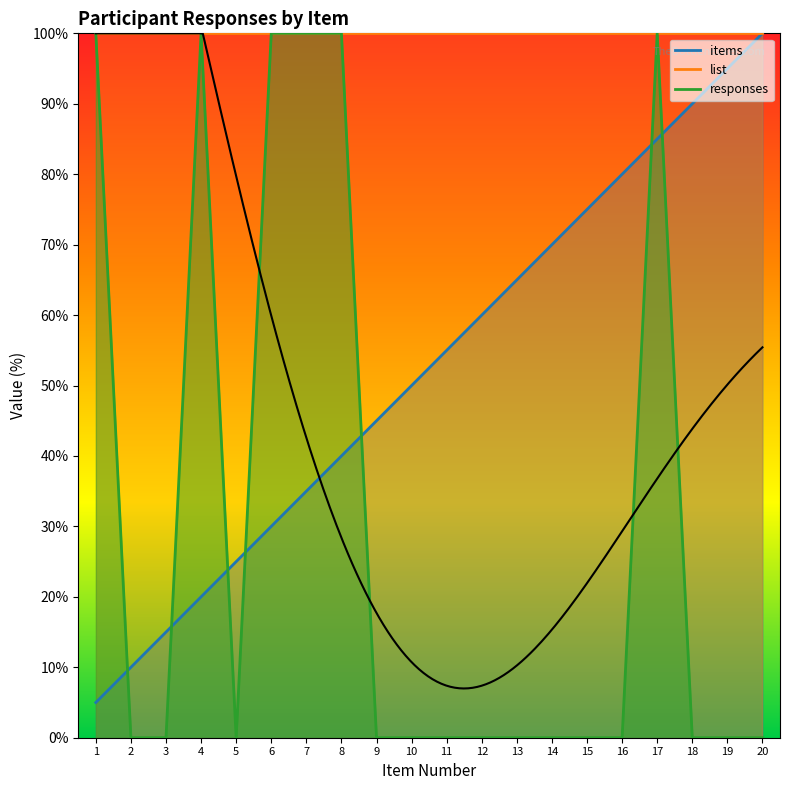

Does the chart have visible grid lines?

No